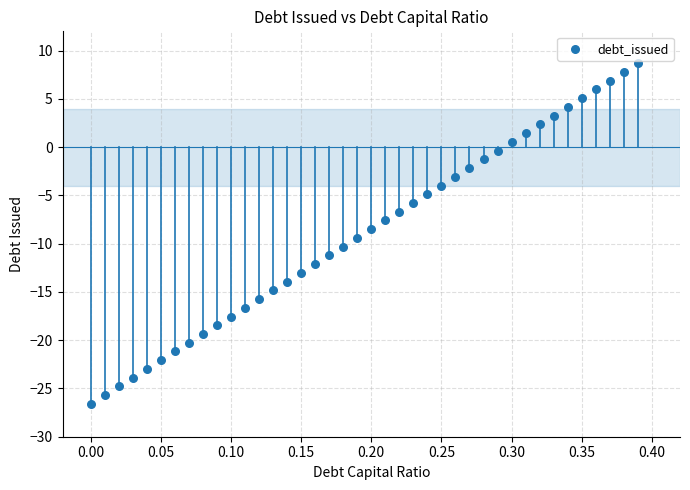

What is the range of Y values (max minus min)?

35.3